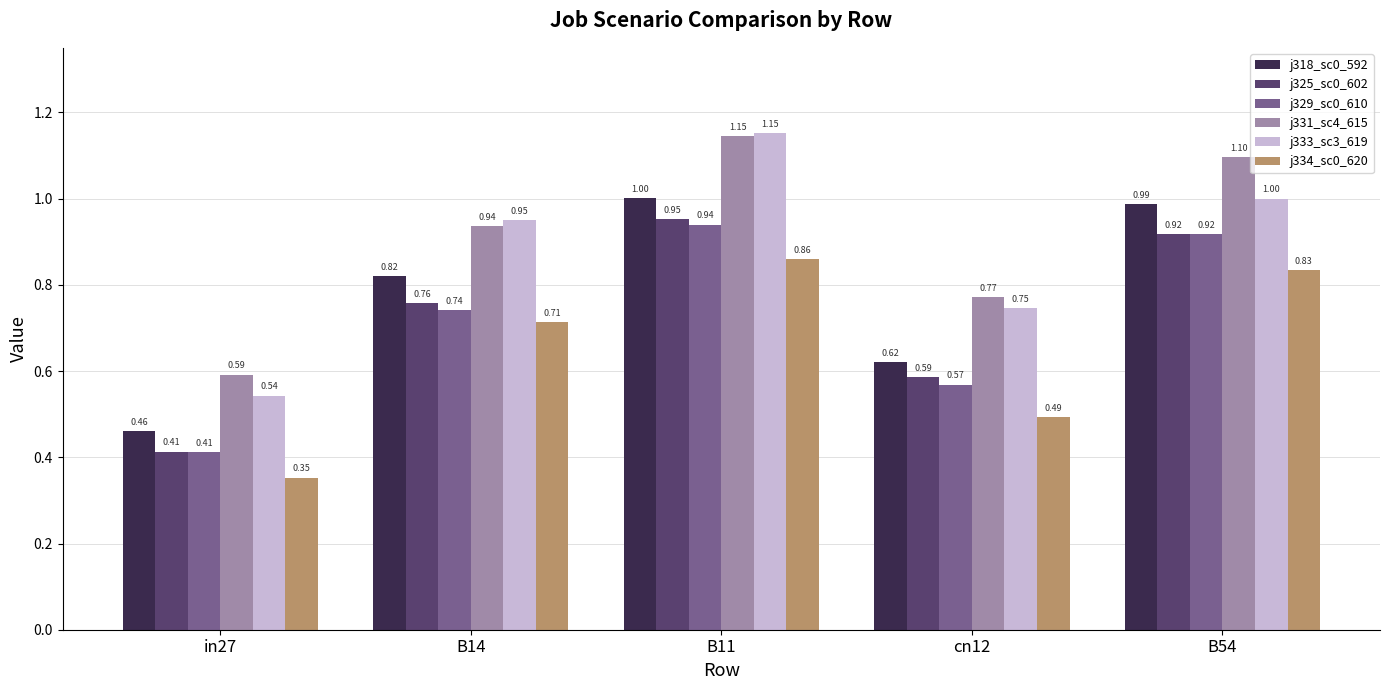

Does the chart contain any negative values?

No